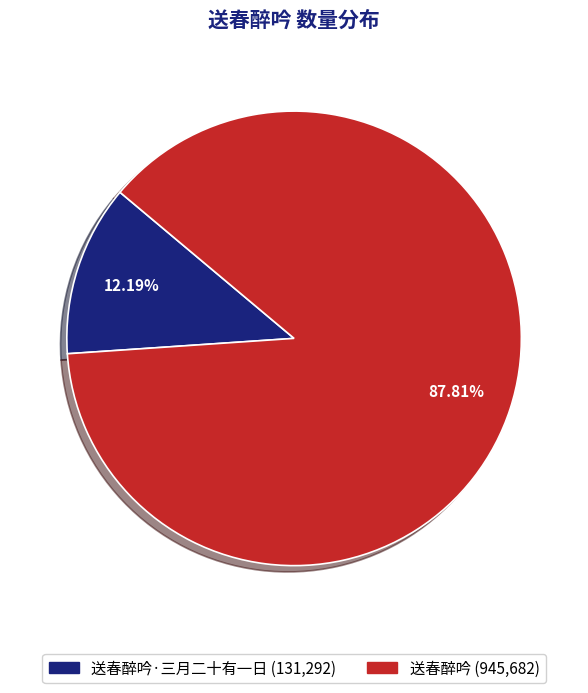

Is there any slice that represents more than half of the pie?

Yes